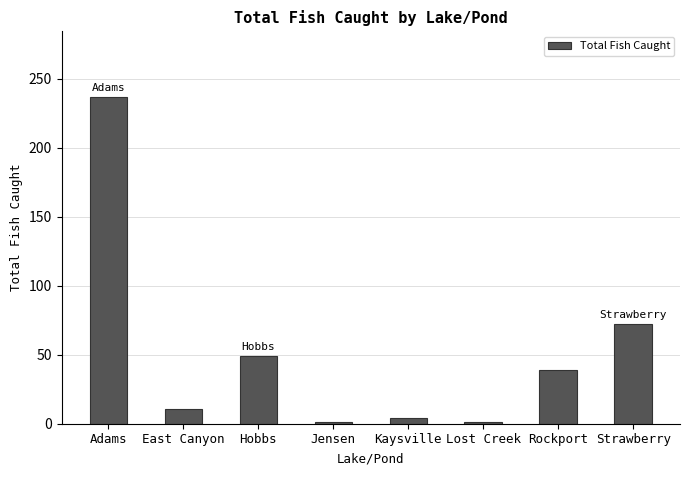

Reading left to right, list all the values displayed in this chart.

237	11	49	1	4	1	39	72